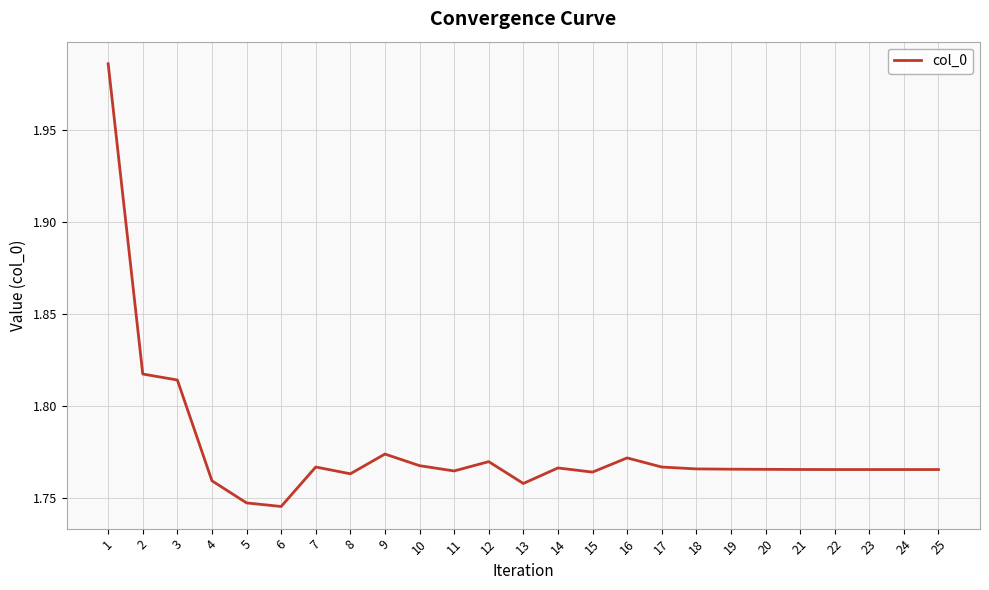

True or false: the data shows 0.4 at 10.

False